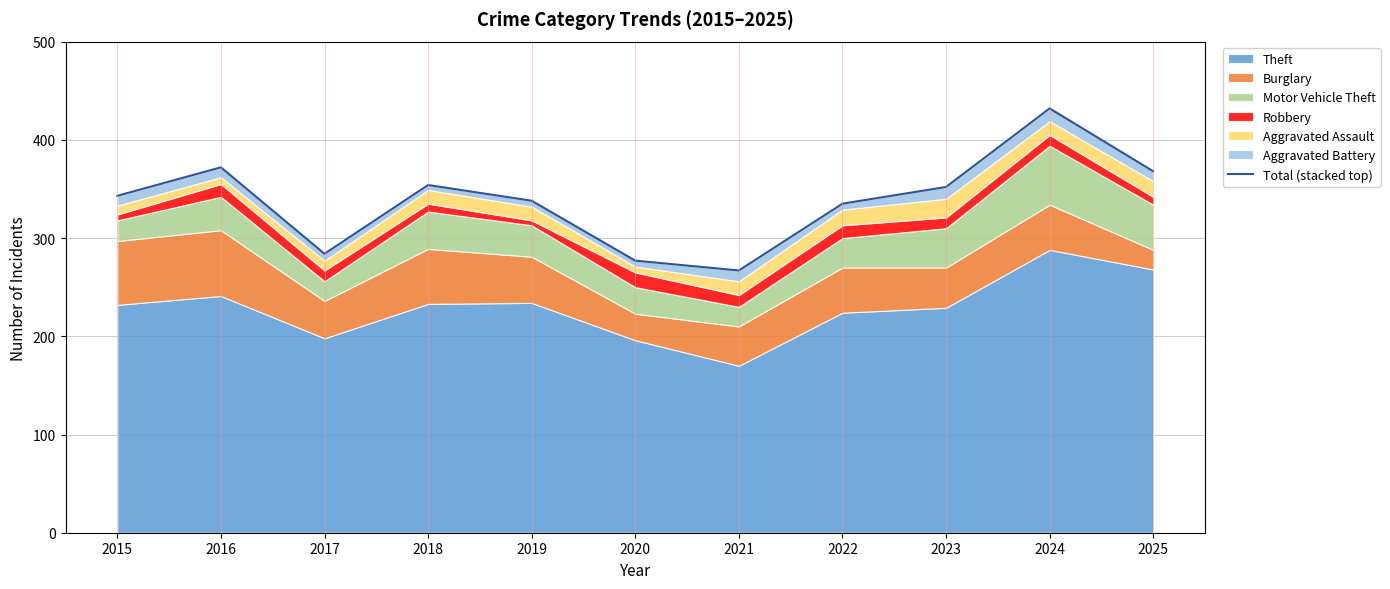

List the labels in order of value, largest first.

2024, 2016, 2025, 2018, 2023, 2015, 2019, 2022, 2017, 2020, 2021